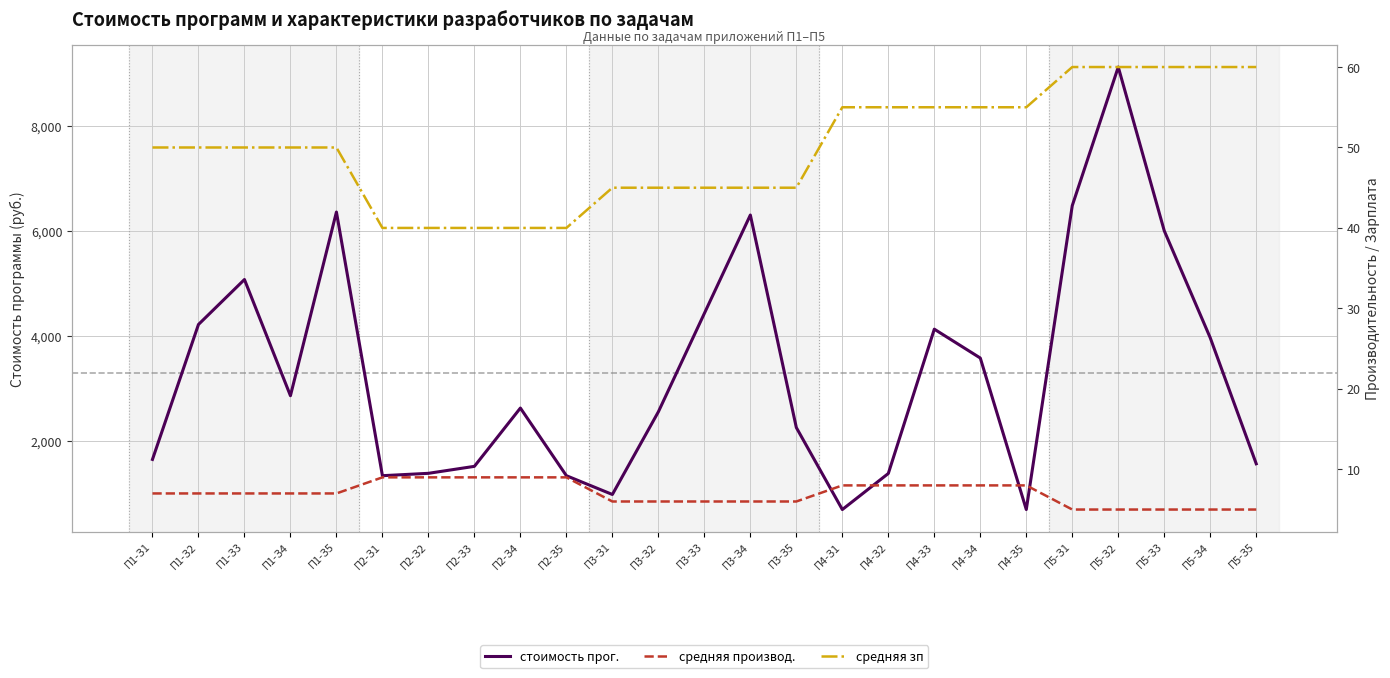

At which label does стоимость прог. reach its minimum?

П4-З1